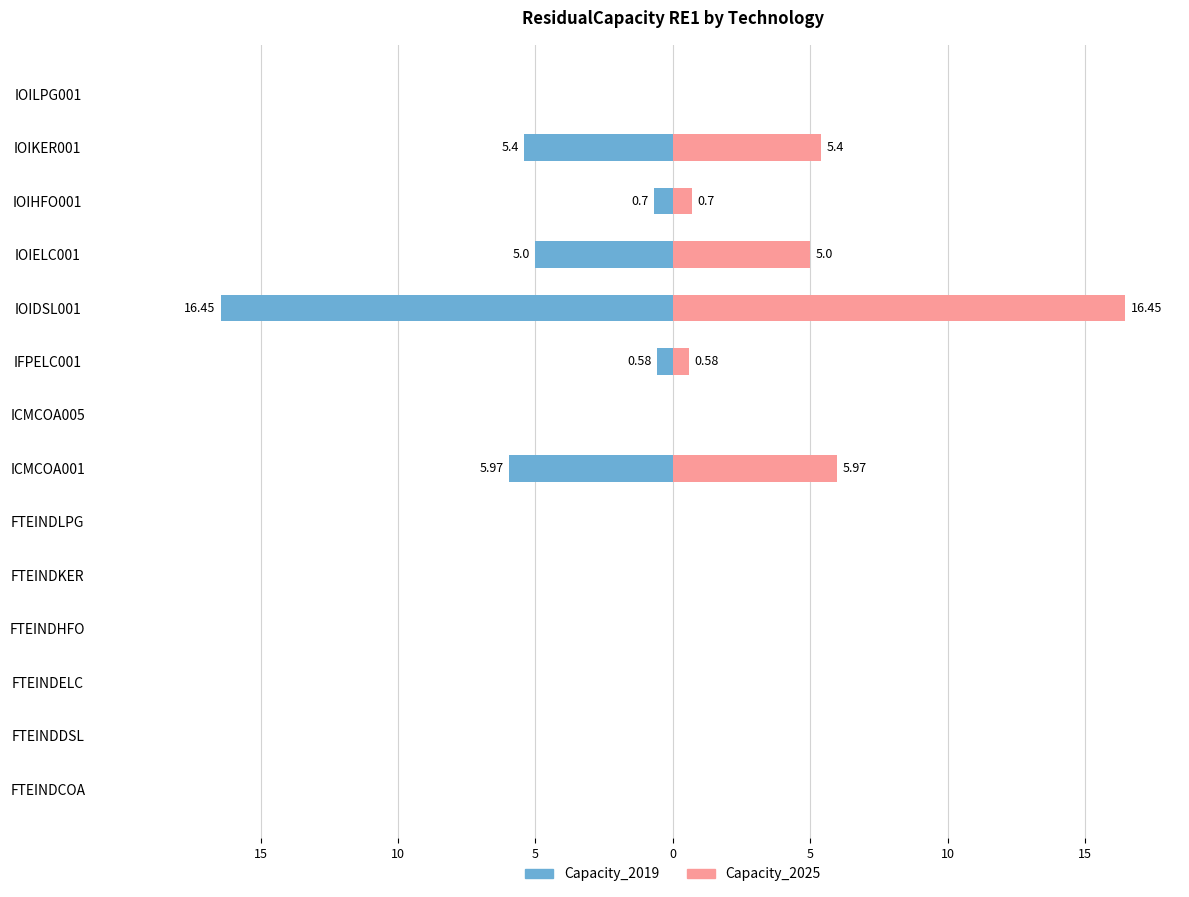

The Capacity_2025 series shows 1.2 at IOIHFO001. True or false?

False